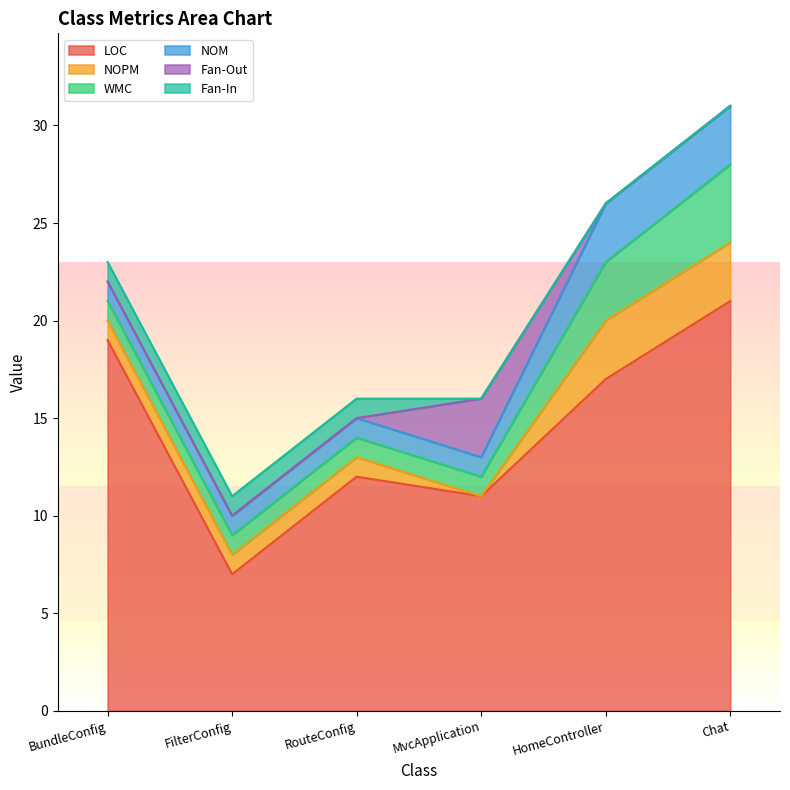

At which category does the chart reach its peak across all series?

Chat